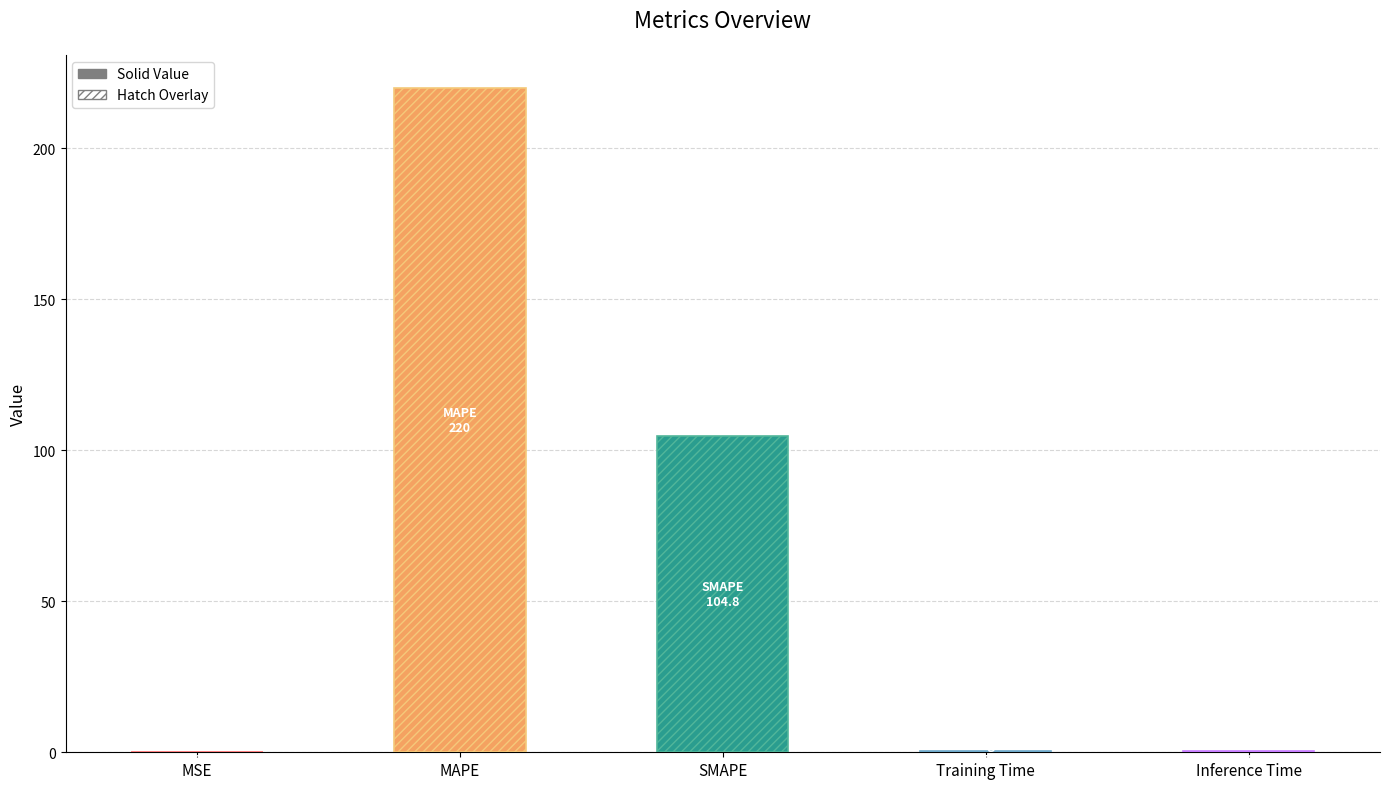

Is the value of col_1 (solid) at Training Time greater than the value of col_1 (hatch) at Inference Time?

No